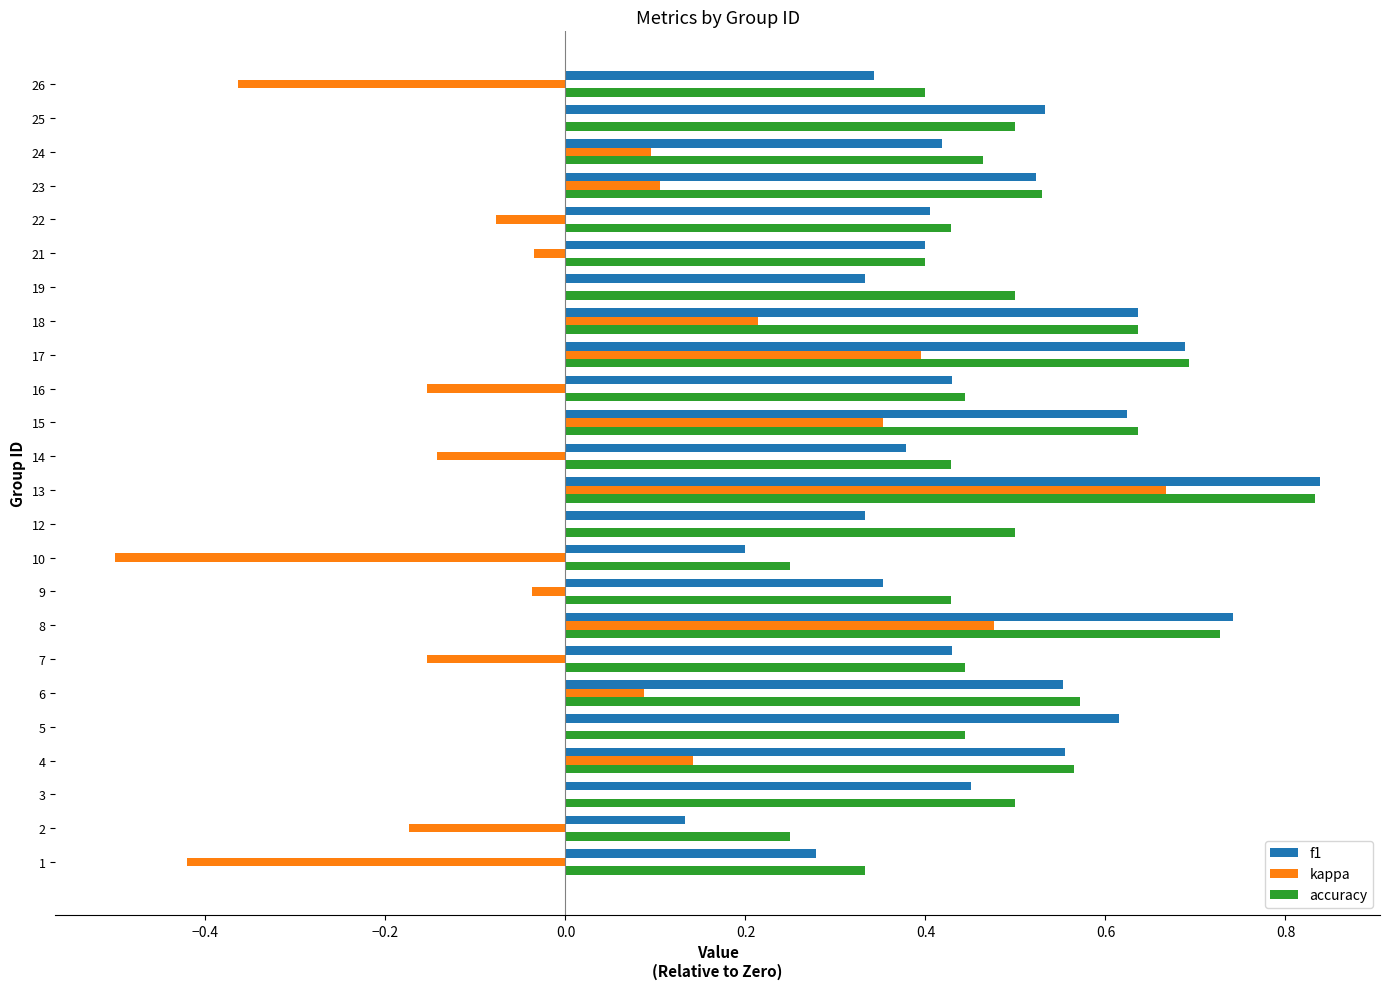

Count the number of data series in this chart.

3